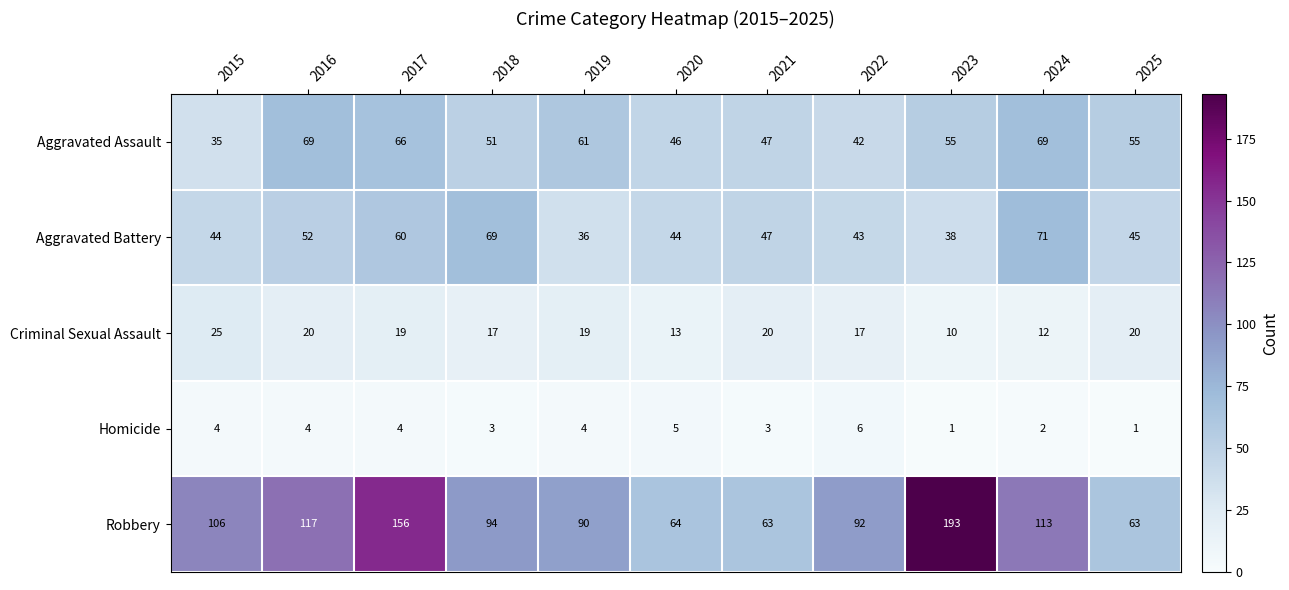

What is the difference between the maximum and minimum values in the Aggravated Assault series?

34